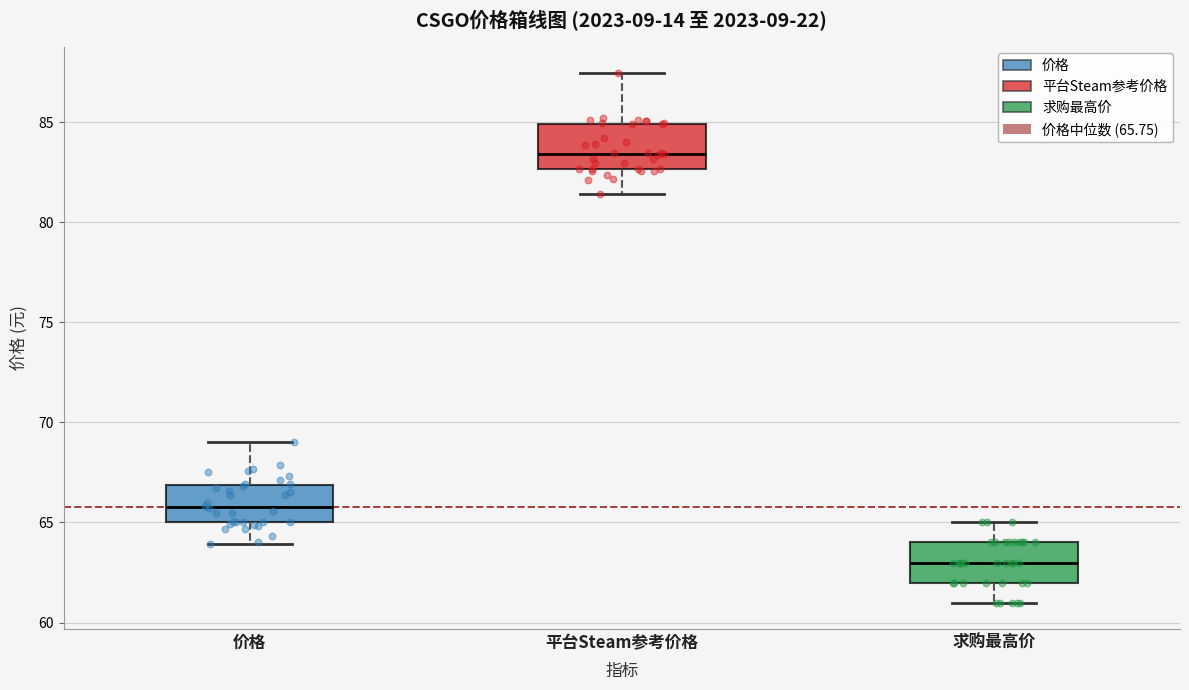

Reading left to right, read every box against the y-axis: the position of its median line, the range the box covers, and the ends of its whiskers. The values are not printed on the chart, so give them approximately, as read against the axis.

价格: median 66.0, box 65.0 to 67.0, whiskers 64.0 to 69.0
平台Steam参考价格: median 83.5, box 82.5 to 85.0, whiskers 81.5 to 87.5
求购最高价: median 63.0, box 62.0 to 64.0, whiskers 61.0 to 65.0